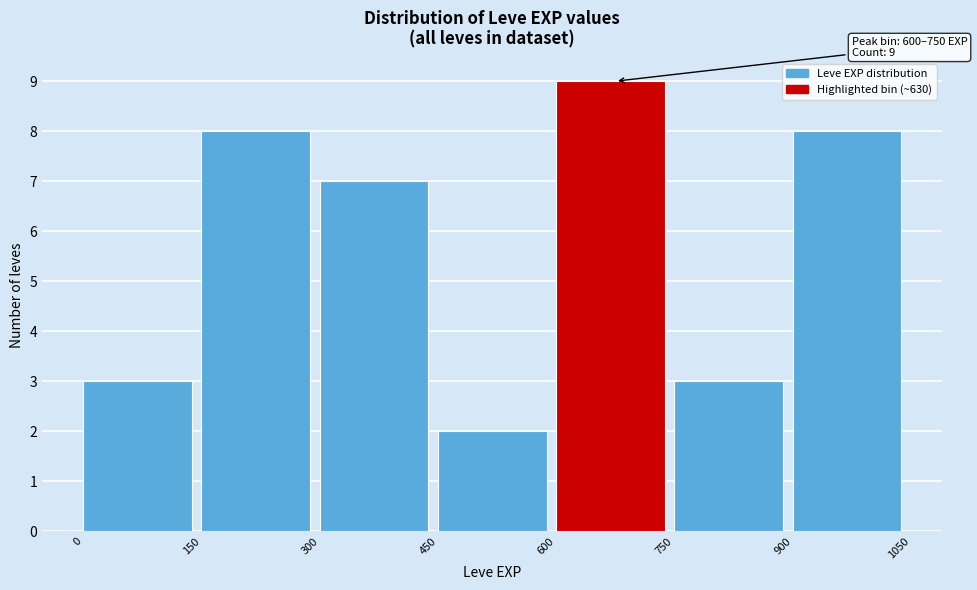

Over which range of the x-axis is the bar tallest?

600 to 750